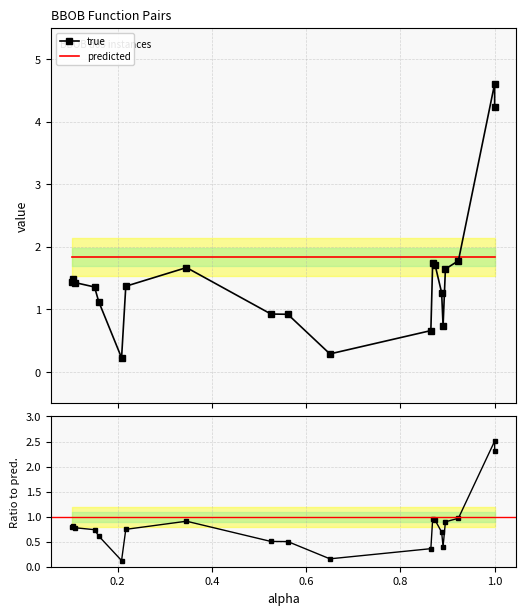

What is the maximum value for true?

4.6